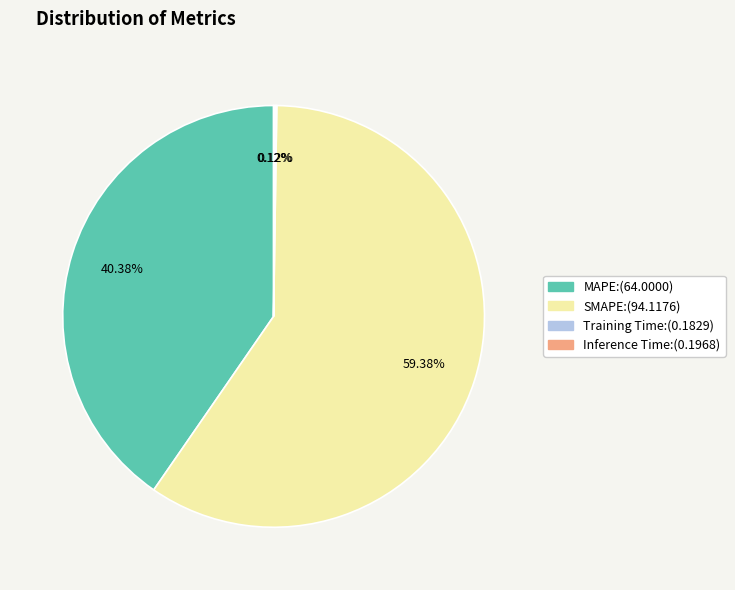

Does MAPE account for over 50% of the chart?

No